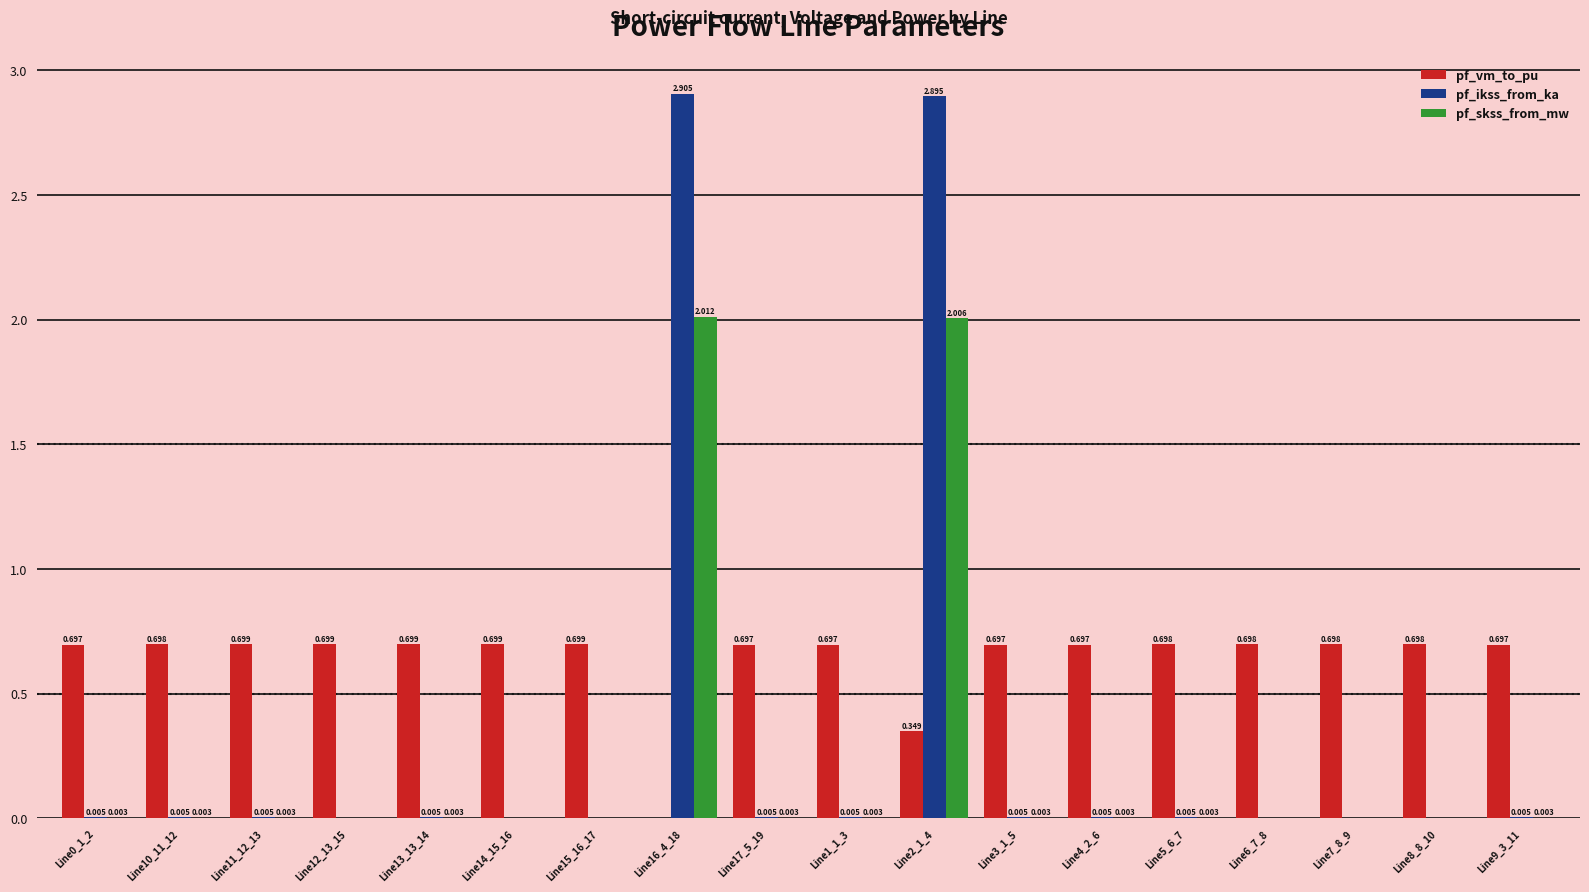

Count the pf_vm_to_pu values in the range 0 to 1.

18